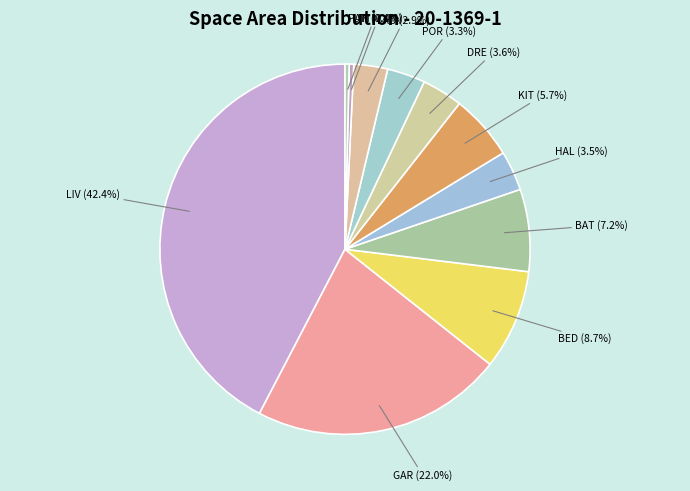

To the nearest percent, what is the average slice percentage?

9%